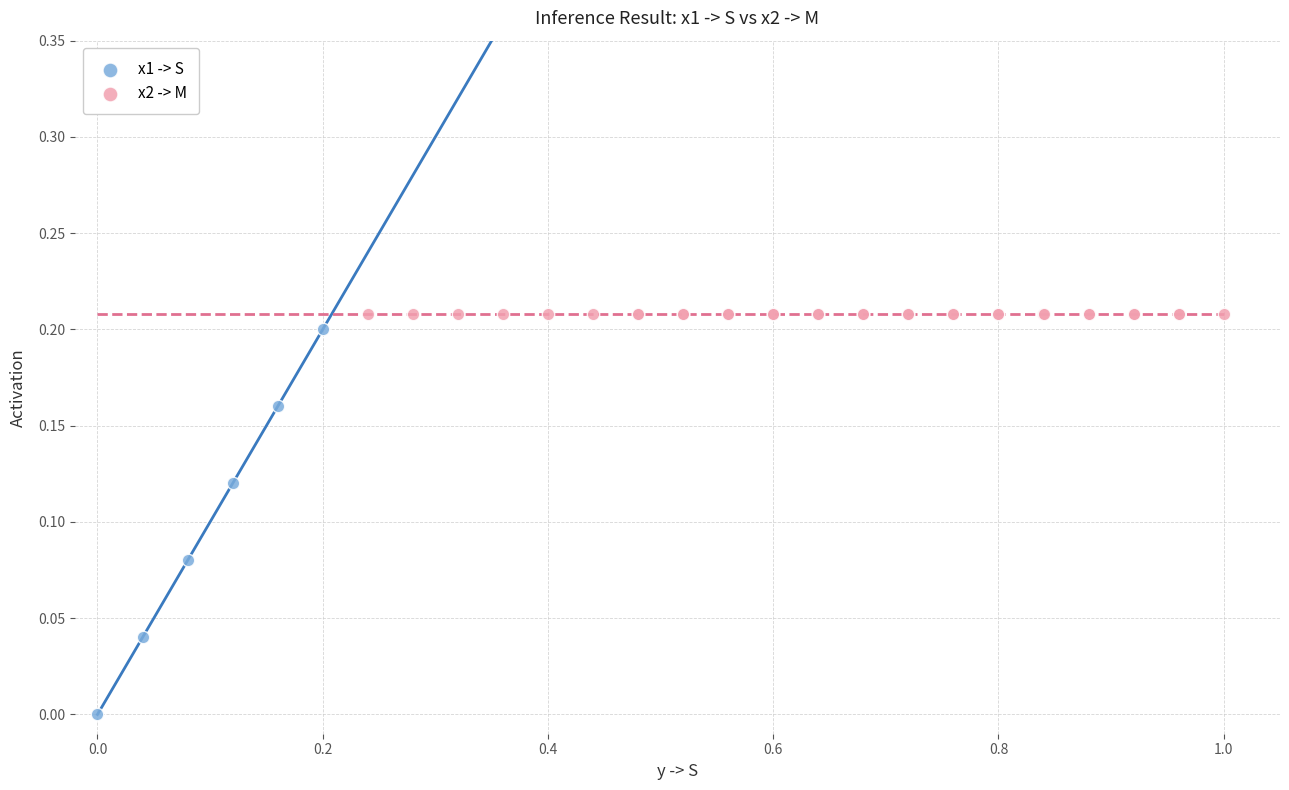

Which series reaches the minimum Y coordinate?

x1 -> S